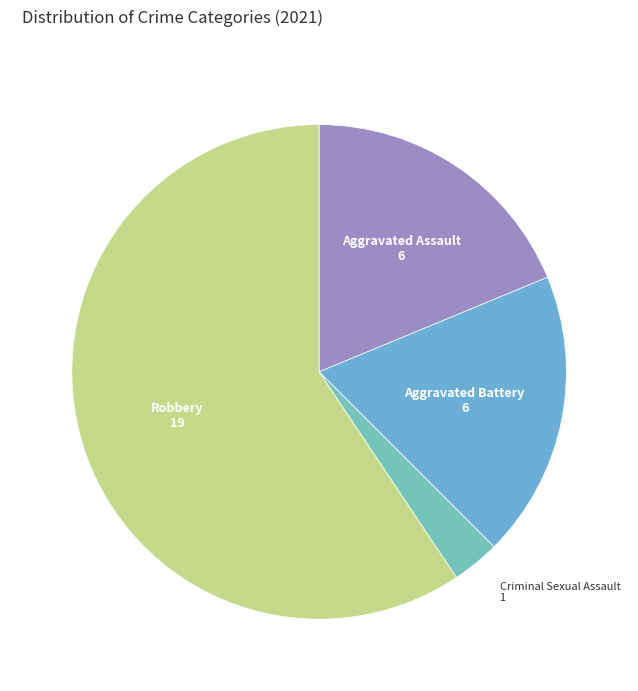

What is the smallest slice in the pie chart?

Criminal Sexual Assault